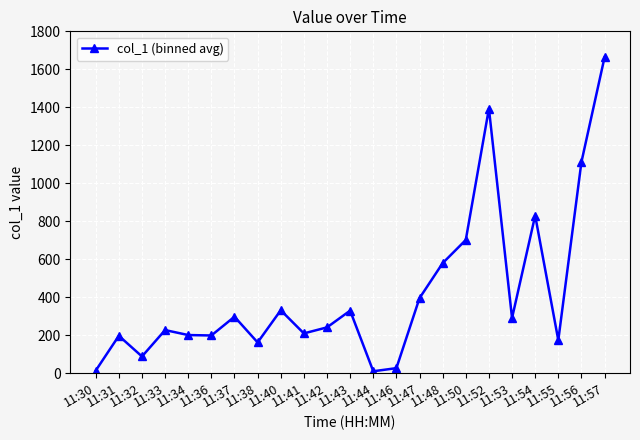

What is the sum of the values at 11:41 and 11:43?

539.1